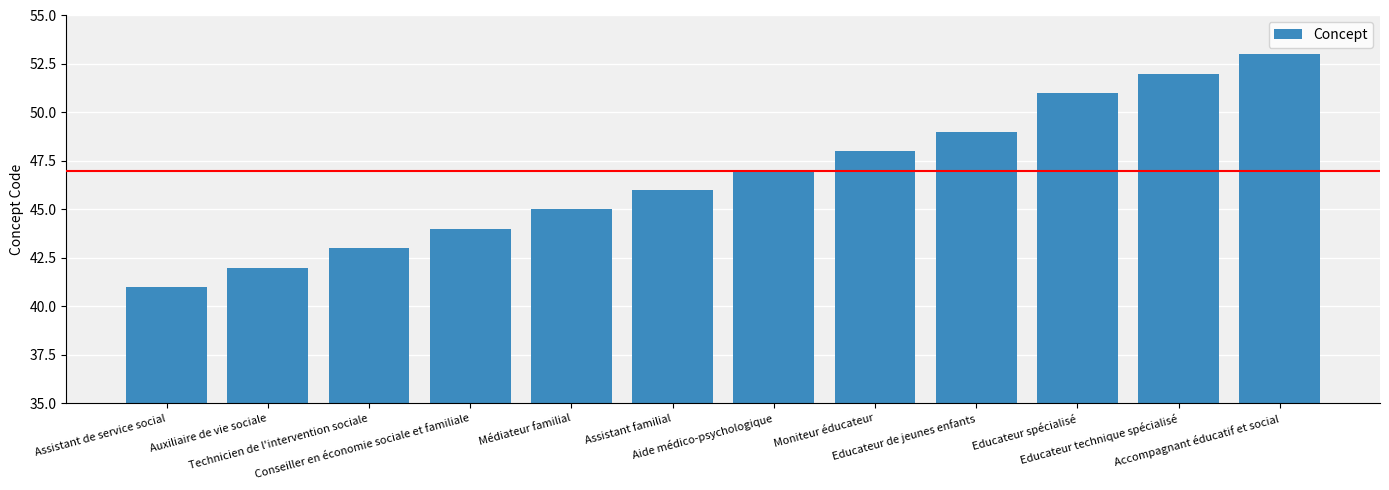

Rank the categories by value from highest to lowest.

Accompagnant éducatif et social, Educateur technique spécialisé, Educateur spécialisé, Educateur de jeunes enfants, Moniteur éducateur, Aide médico-psychologique, Assistant familial, Médiateur familial, Conseiller en économie sociale et familiale, Technicien de l'intervention sociale, Auxiliaire de vie sociale, Assistant de service social